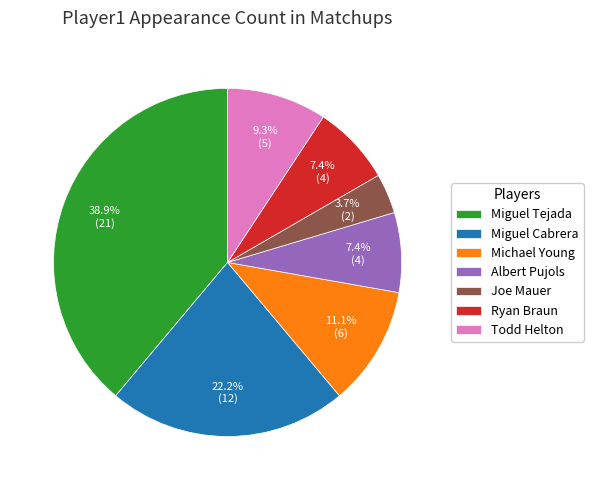

Approximately how many times larger is the value at Albert Pujols compared to Joe Mauer?

2.0